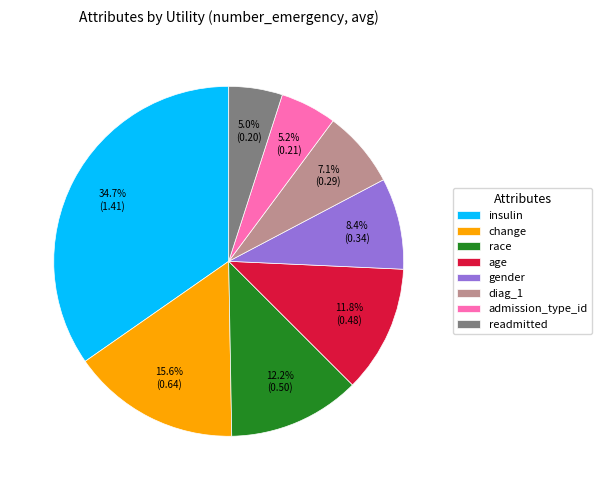

How many slices are in this pie chart?

8